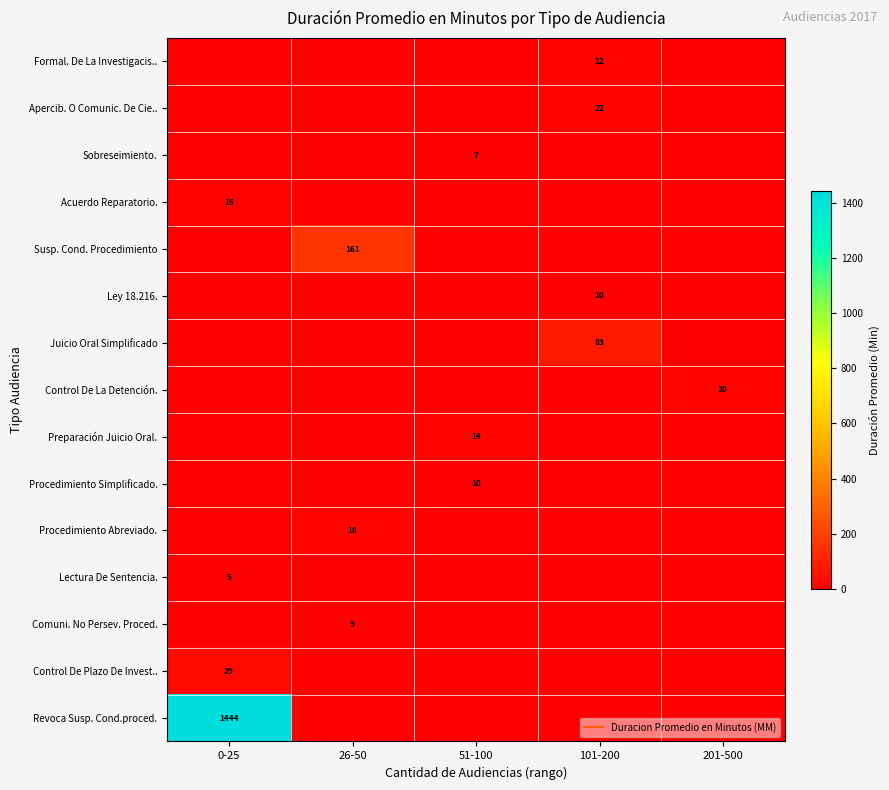

What is the difference between the highest and lowest values at 51-100?

14